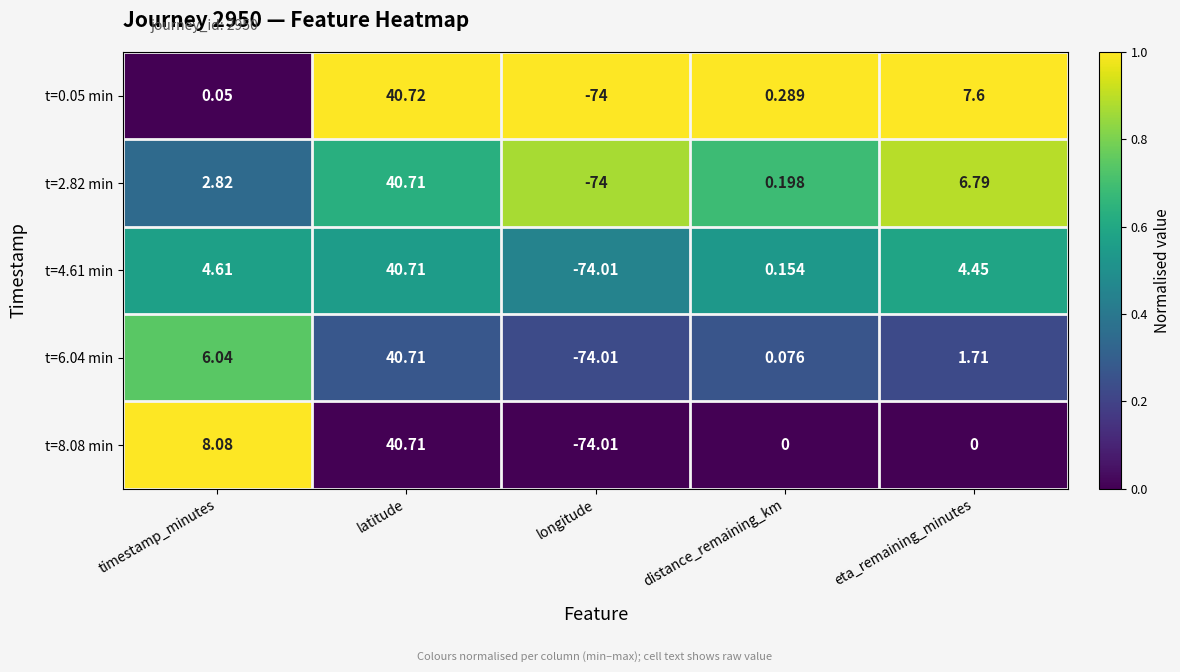

At which category is the sum across all series the highest?

latitude